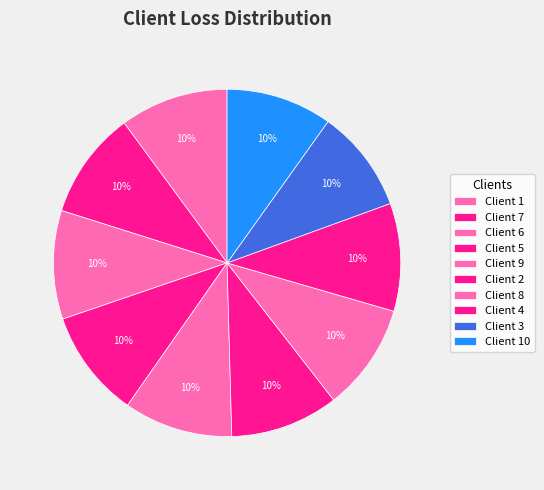

How many segments does this pie chart have?

10